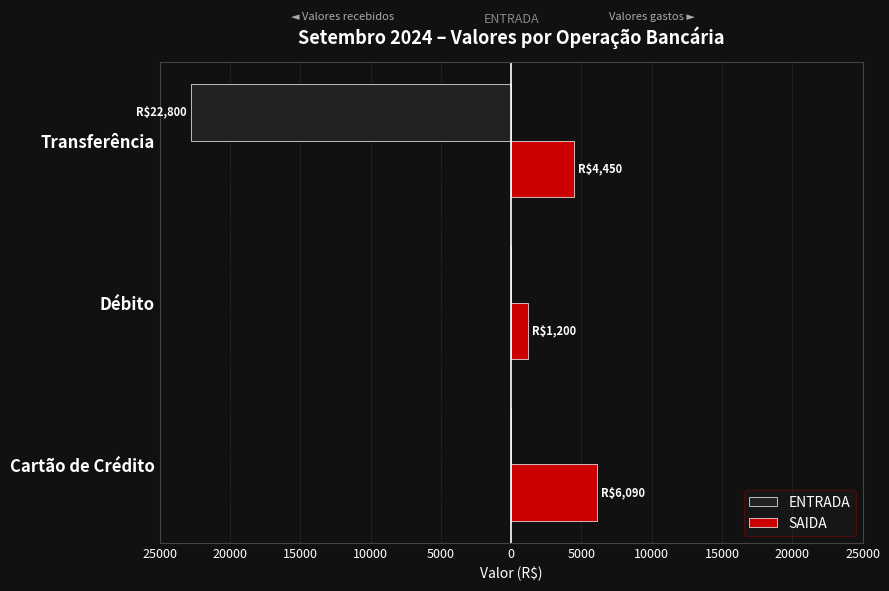

What is the lowest value of the ENTRADA series?

-22800